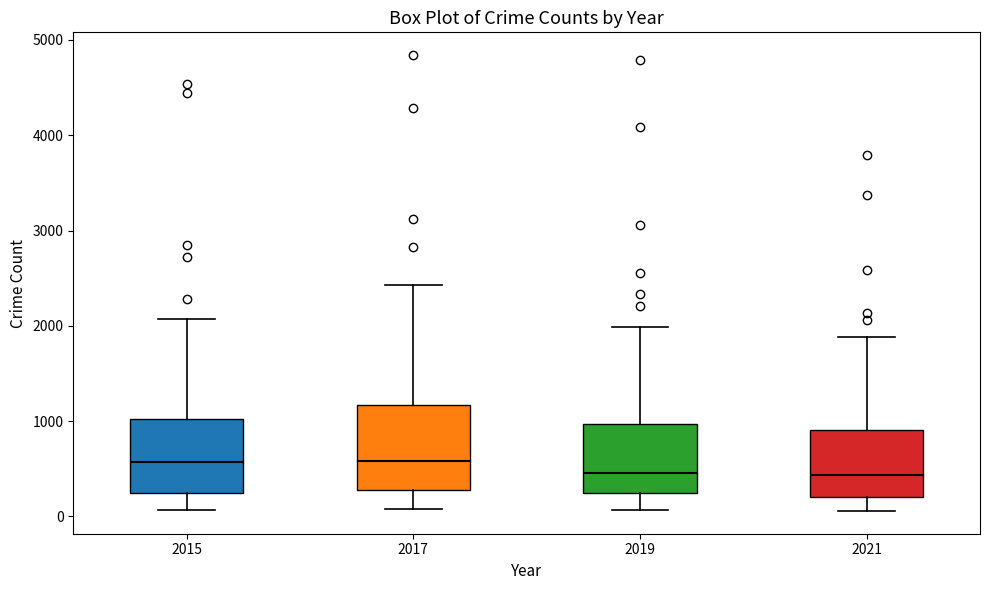

Reading left to right, transcribe this box plot: for each box, give where its median line is, the range the box spans, and where its two whiskers end, as read against the y-axis. The values are not printed on the chart, so give them approximately, as read against the axis.

2015: median 600, box 200 to 1000, whiskers 100 to 2100
2017: median 600, box 300 to 1200, whiskers 100 to 2400
2019: median 500, box 200 to 1000, whiskers 100 to 2000
2021: median 400, box 200 to 900, whiskers 100 to 1900